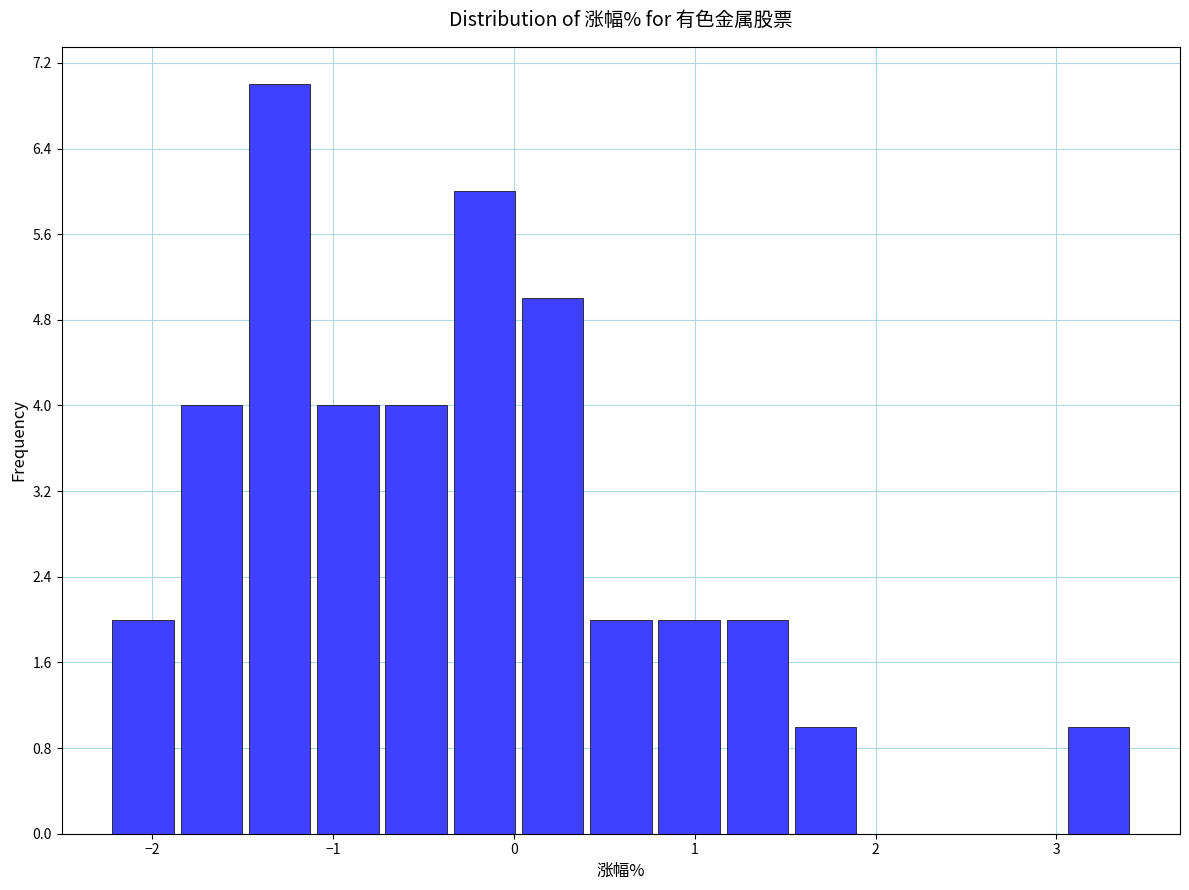

Around what value on the x-axis is the tallest bar? Give the approximate position of its centre, as read against the axis.

-1.3